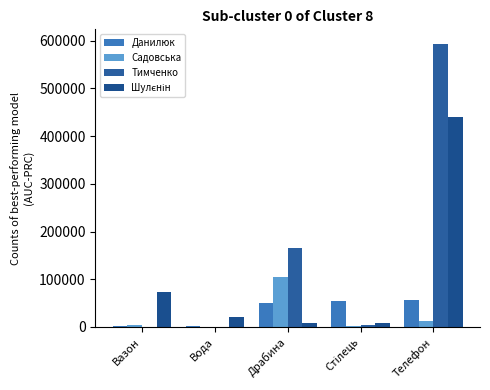

How many distinct data groups are displayed?

4